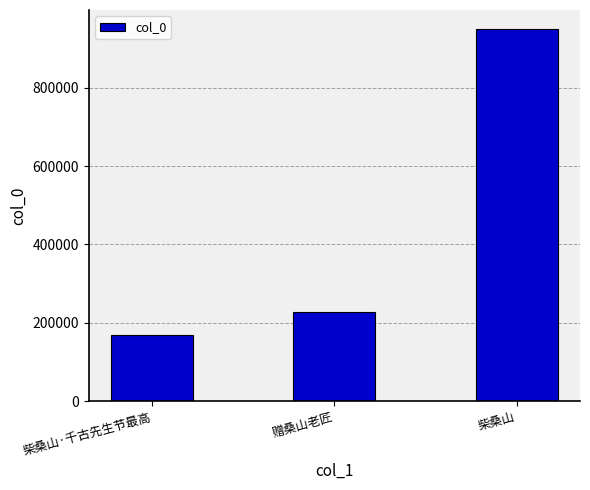

What value does the data have at 赠桑山老匠?

227580